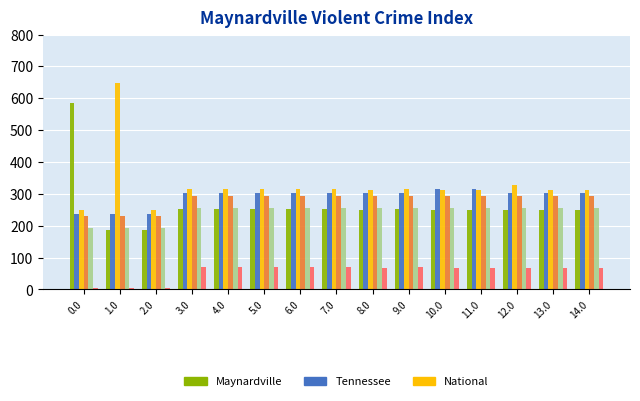

What is the total value across all series at 3.0?

1491.3